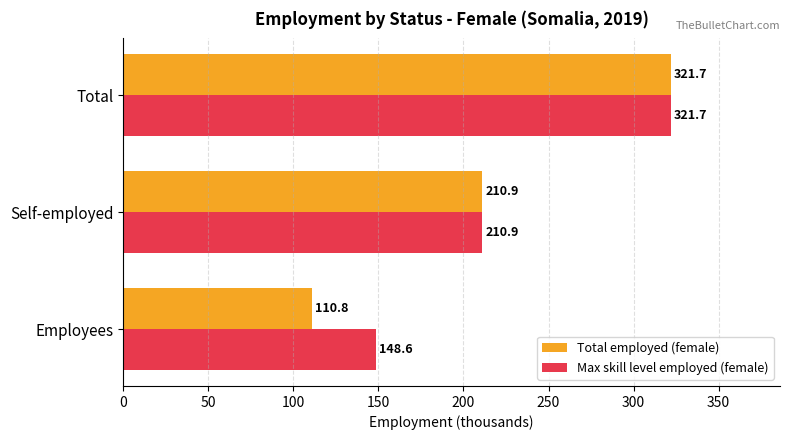

What is the minimum value shown in the chart?

110.8